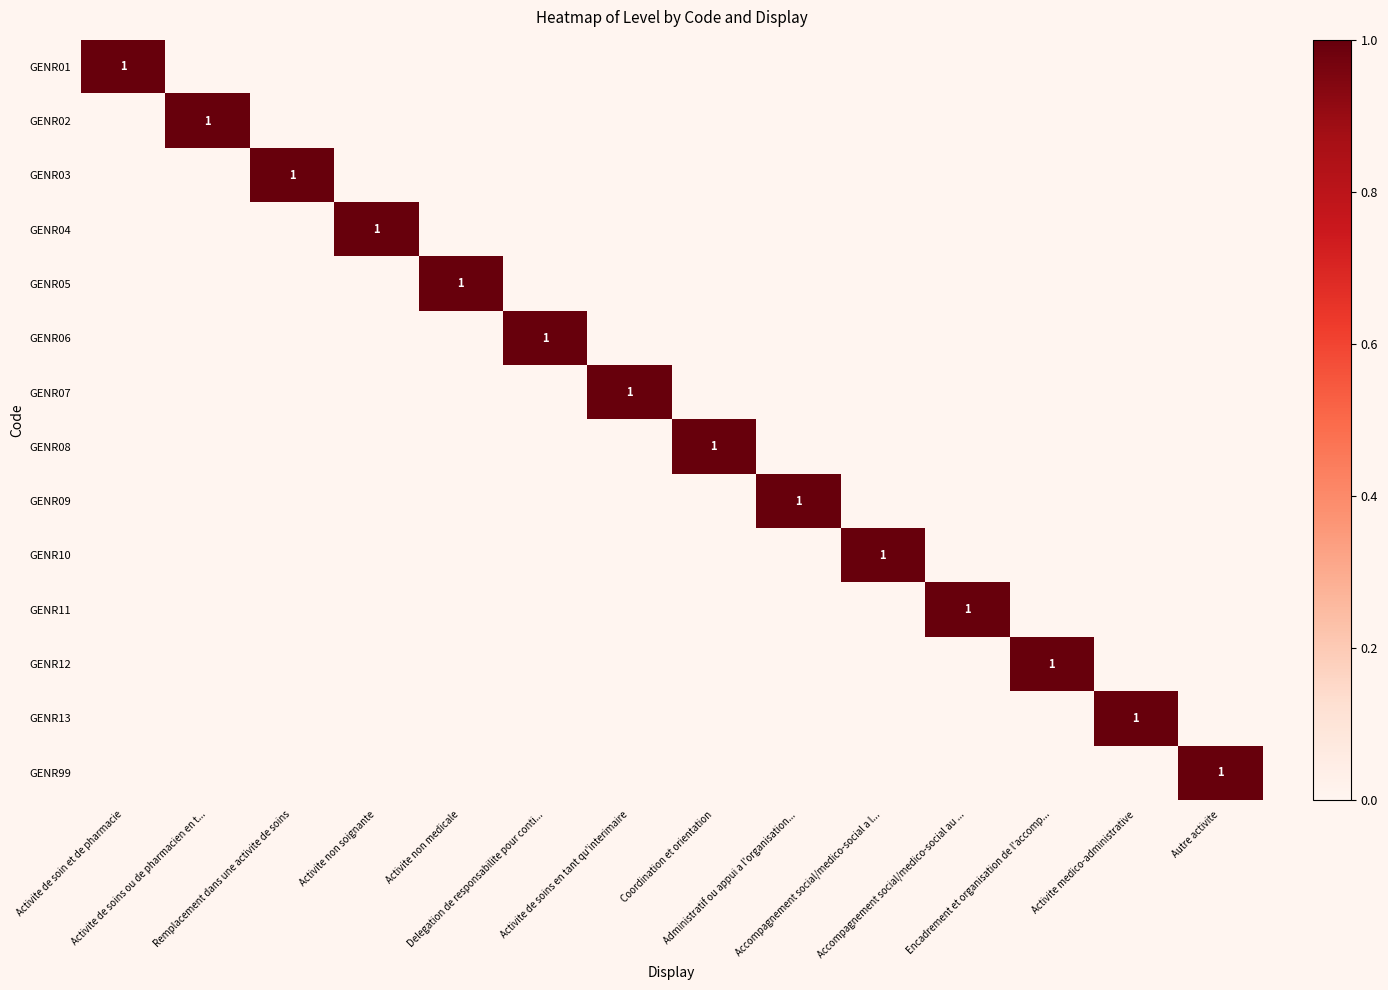

At how many categories does at least one series exceed 0?

14